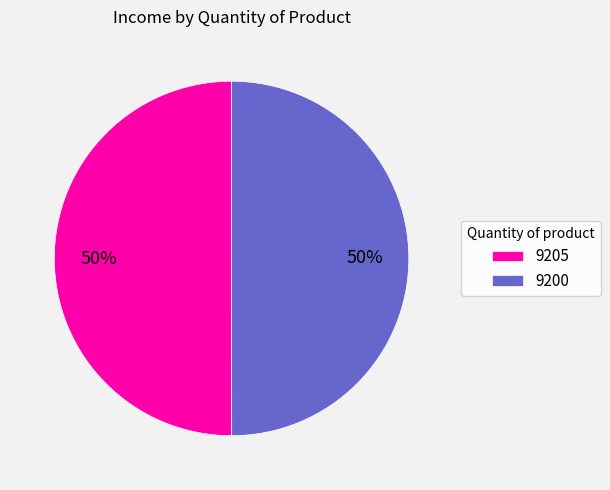

The 9200 slice represents 50% of the pie. True or false?

True